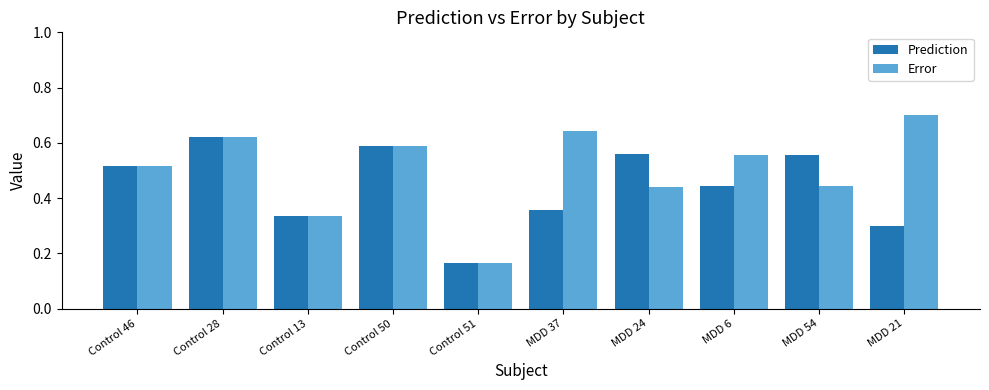

What is the sum of the Error values at Control 13 and MDD 6?

0.9